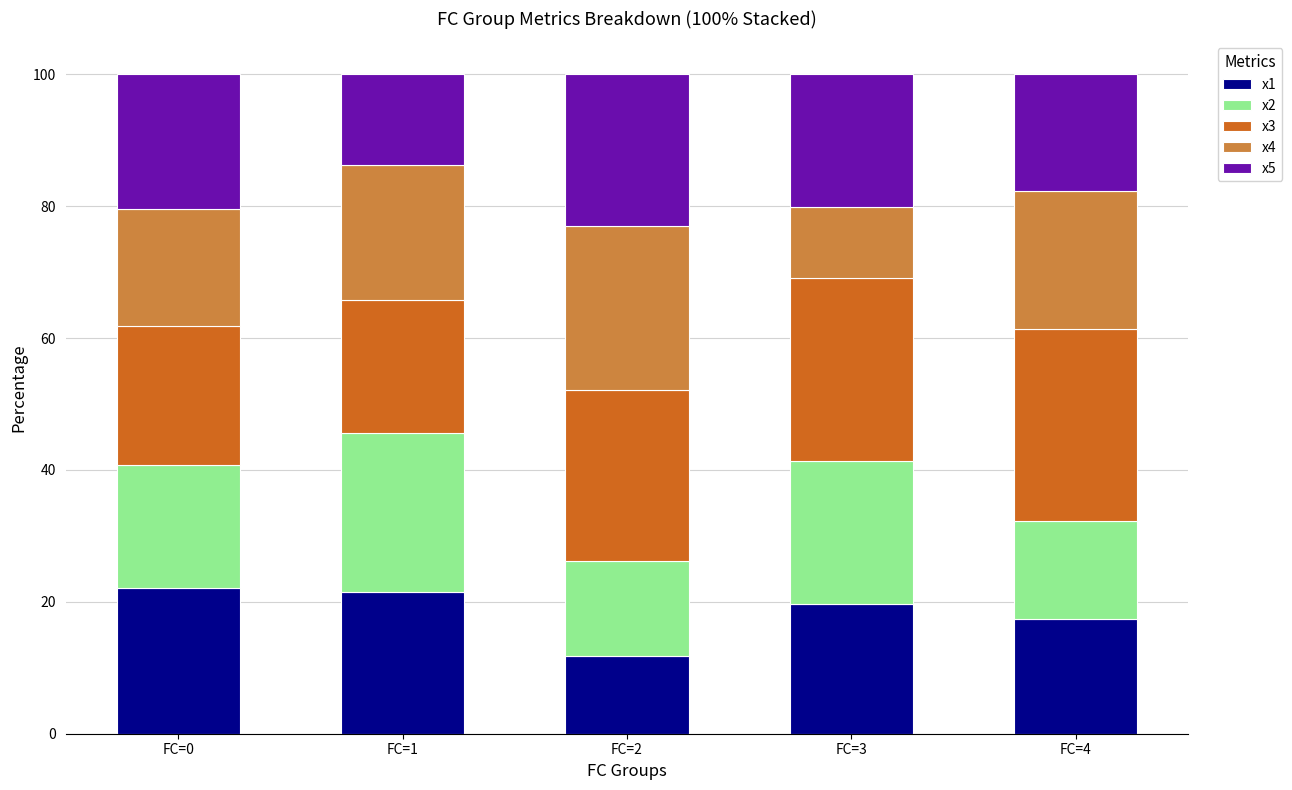

Are the bars grouped side by side (vs. stacked)?

No